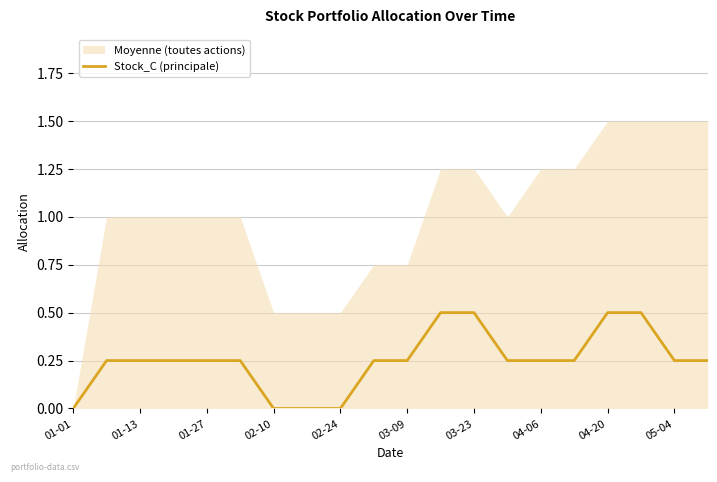

The value of Stock_C (principale) at 04-20 is 0.5. True or false?

True